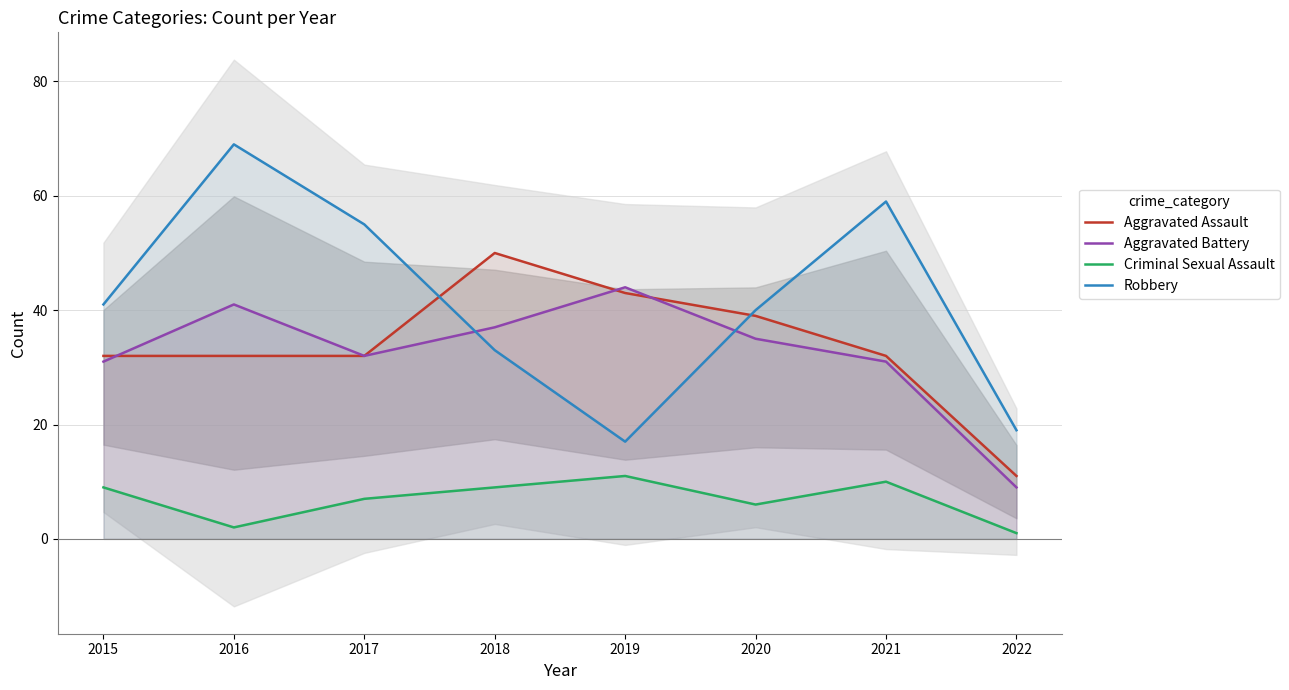

Is it true that Criminal Sexual Assault equals 16 at 2018?

False